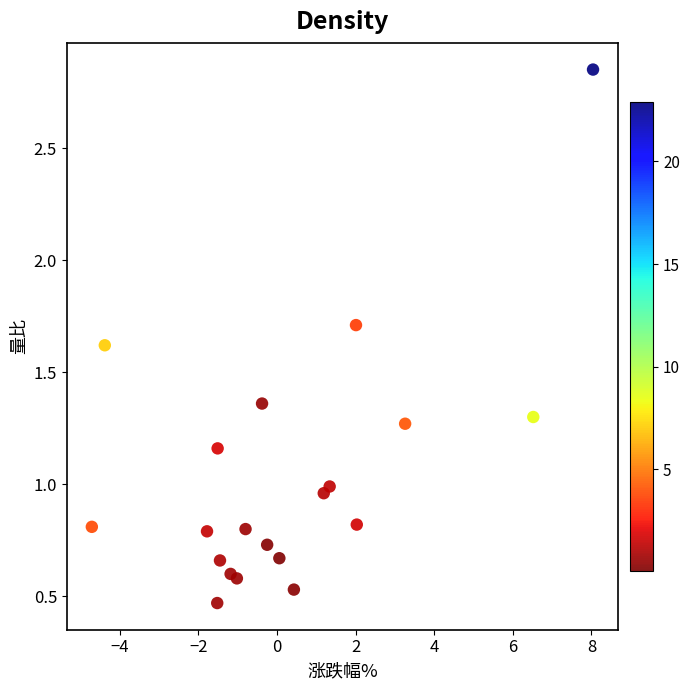

What is the range of X values (max minus min)?

12.8